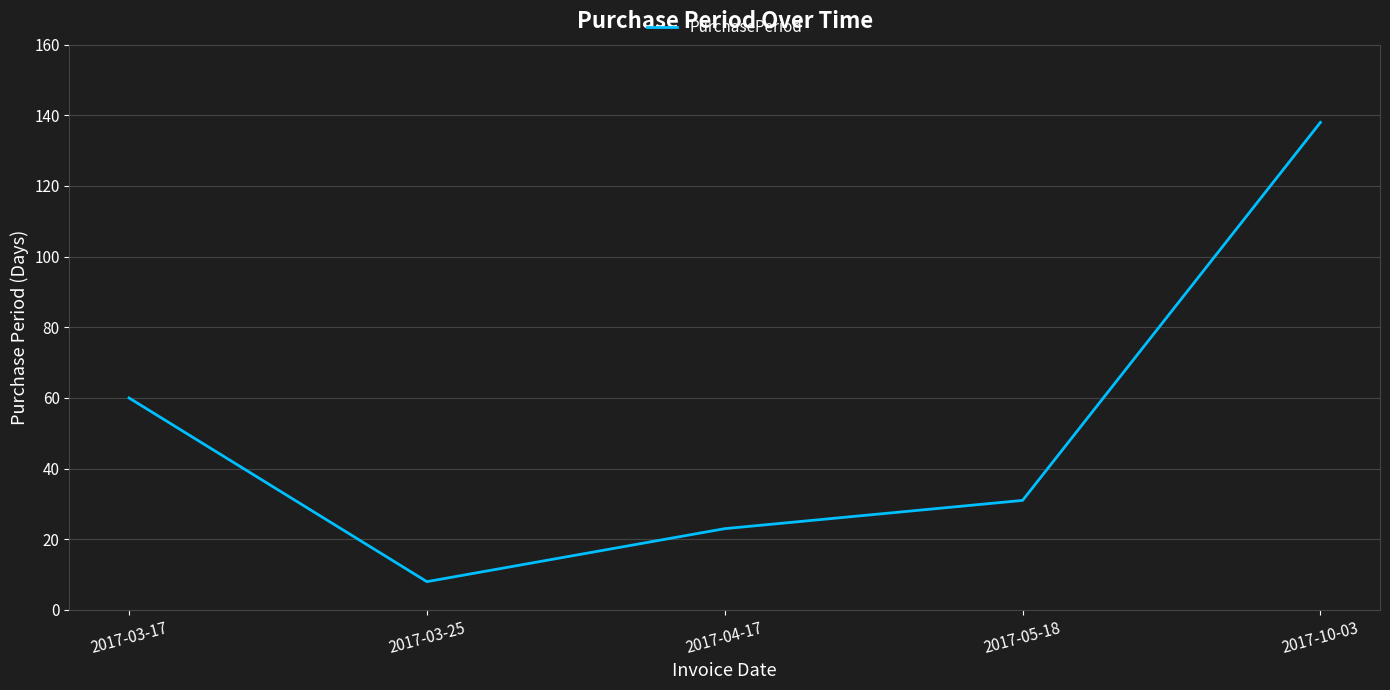

What is the change in value from 2017-04-17 to 2017-05-18?

+8